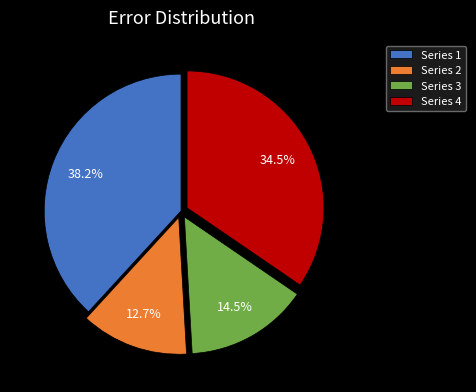

Rank the categories by value from highest to lowest.

Series 1, Series 4, Series 3, Series 2